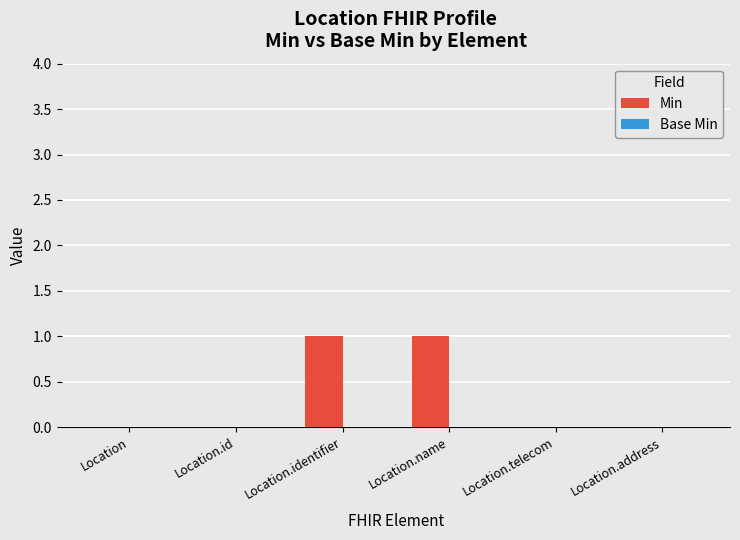

True or false: the data shows 2 at Location.name.

False